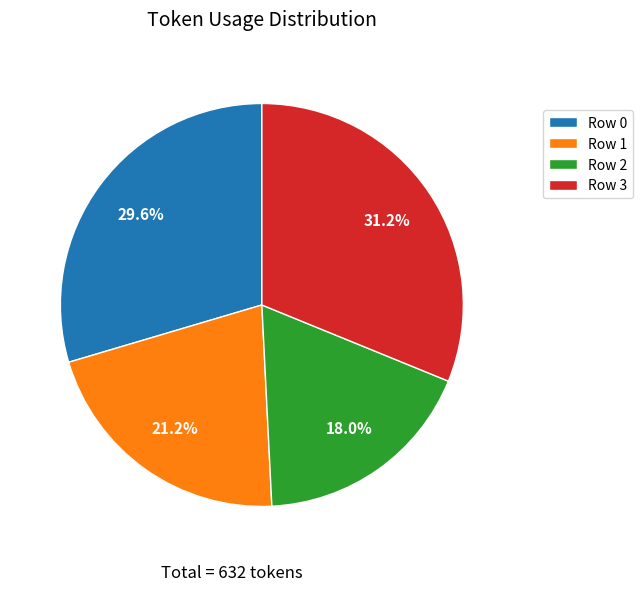

Between Row 0 and Row 2, which is larger?

Row 0